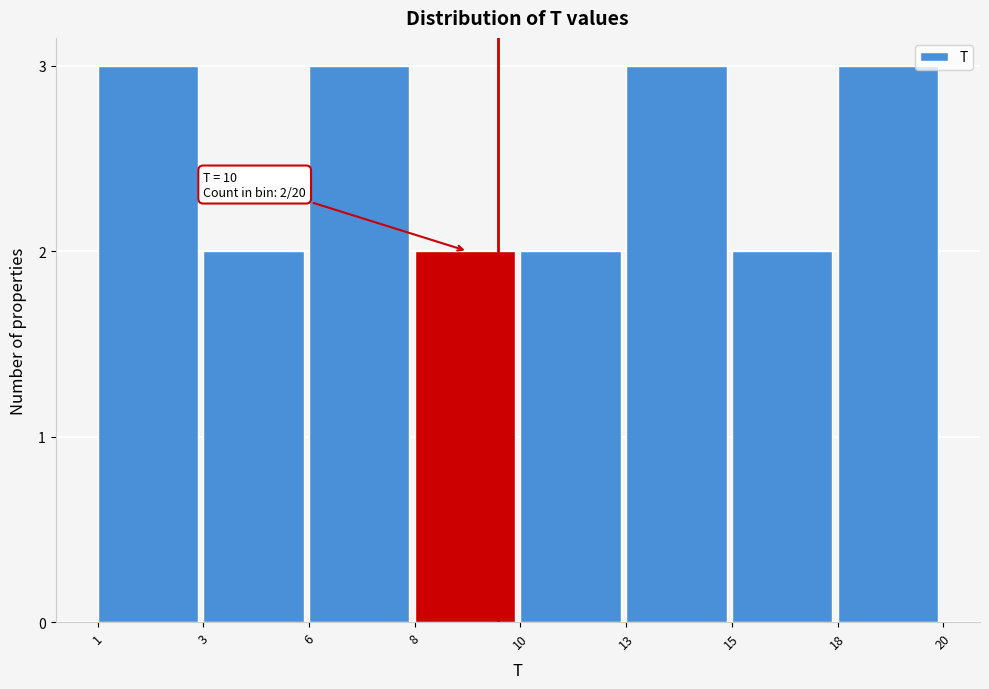

Reading right to left, what are all the values shown in this chart?

3	2	3	2	2	3	2	3